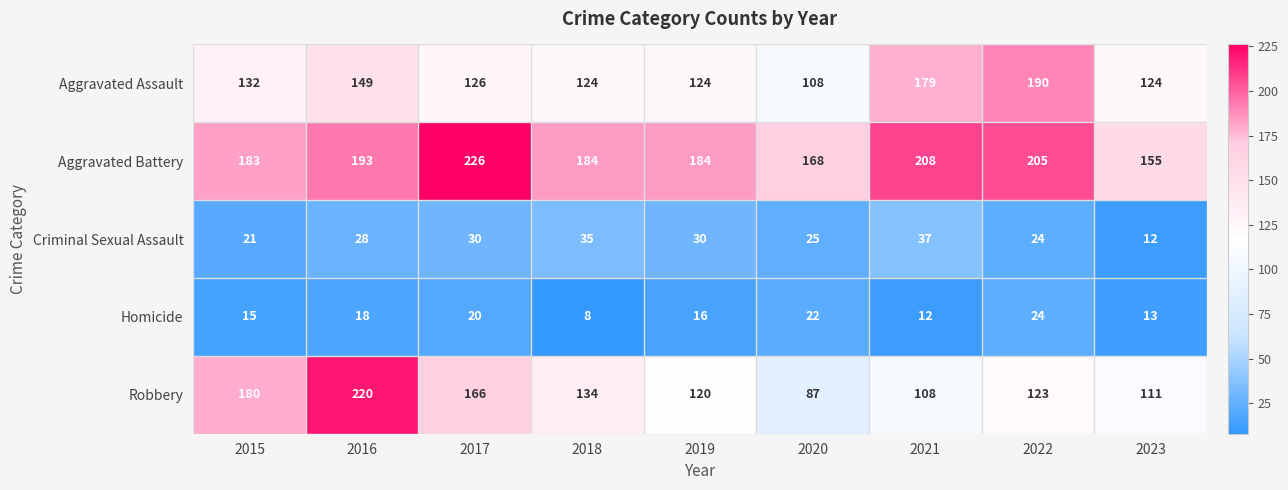

Which series has the largest range (max minus min)?

Robbery